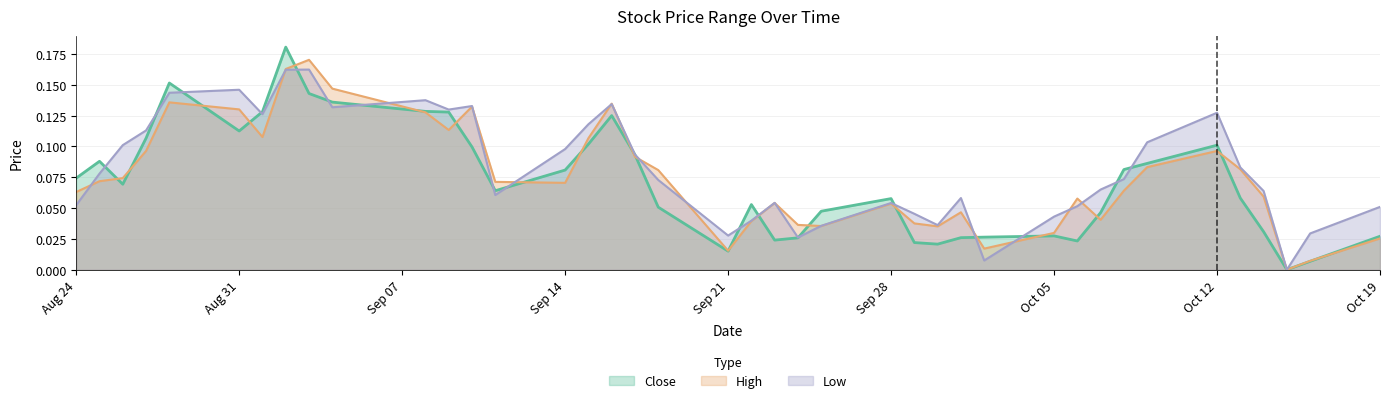

What is the value of the Close point at the 7th from the left?

0.1